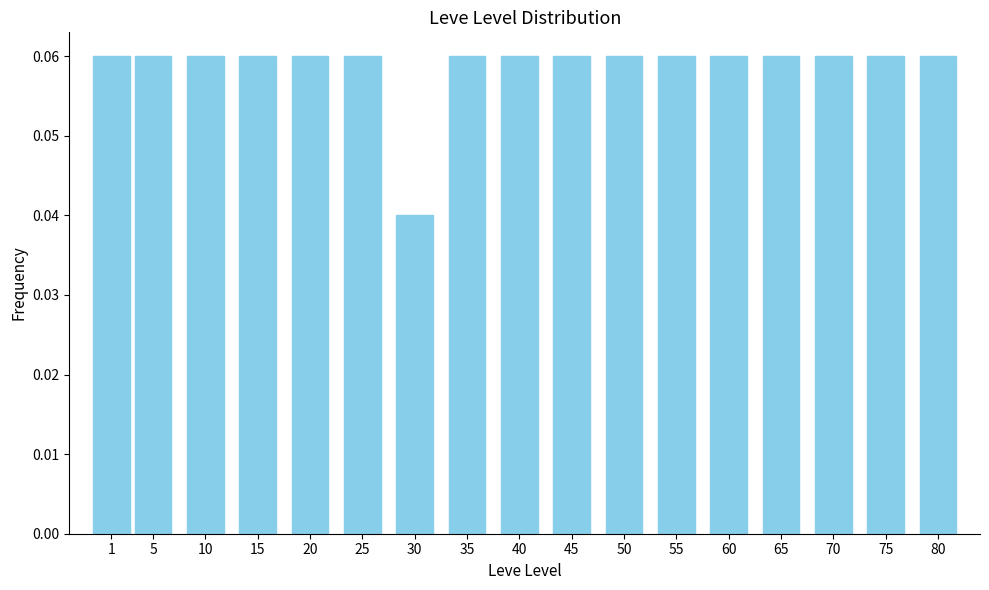

At which category does the chart reach its minimum across all series?

30